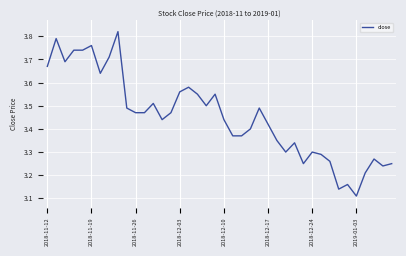

What is the difference between the maximum and minimum values?

0.7